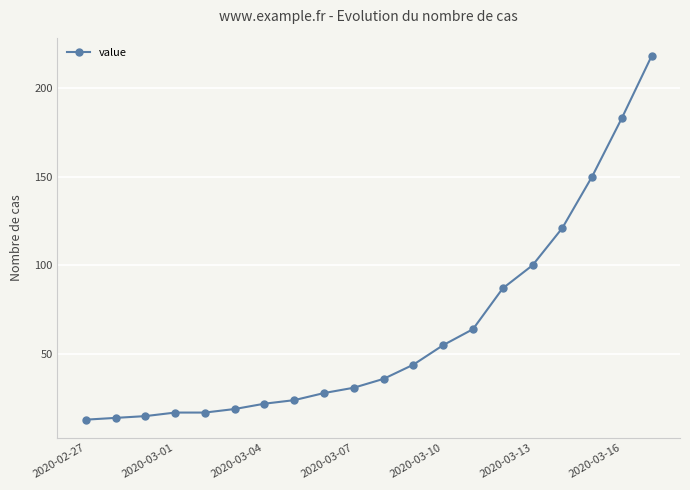

How many categories are shown in the chart?

20